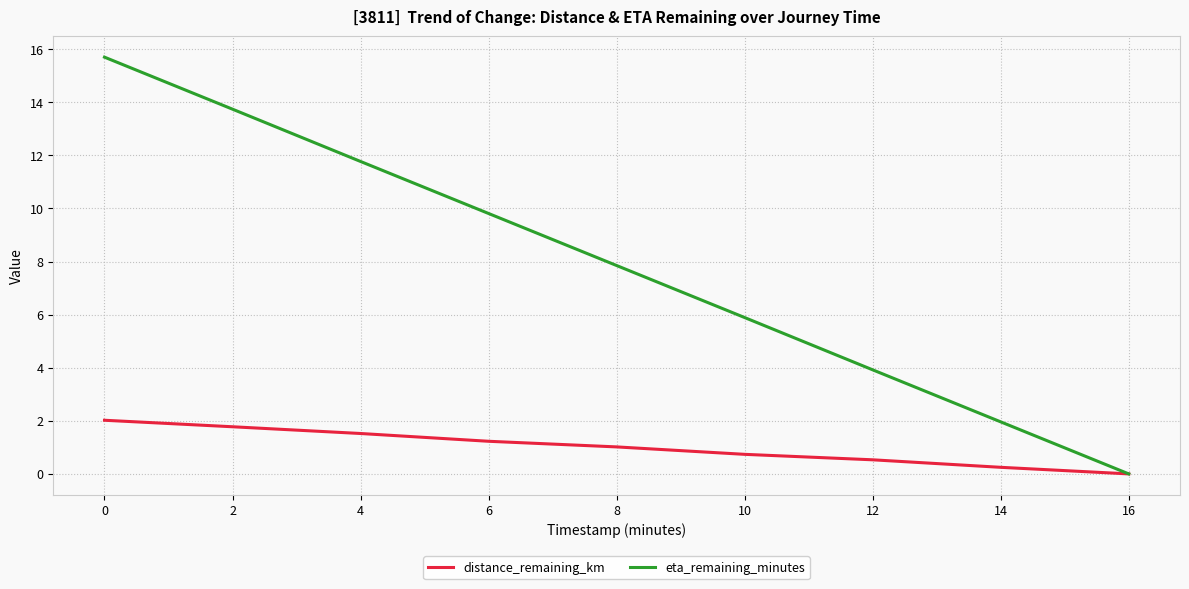

Which series has the widest spread of values?

eta_remaining_minutes